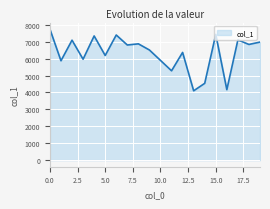

What is the minimum value shown in the chart?

4098